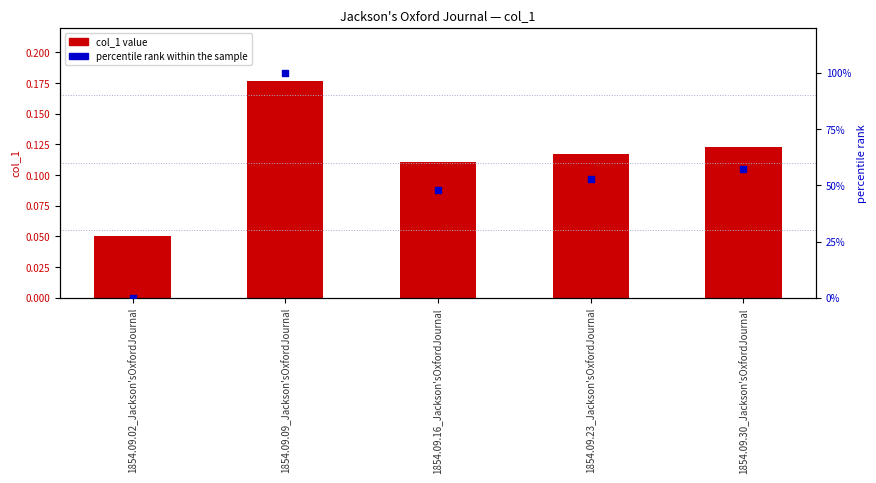

What are all the series names shown in the legend?

col_1 value, percentile rank within the sample